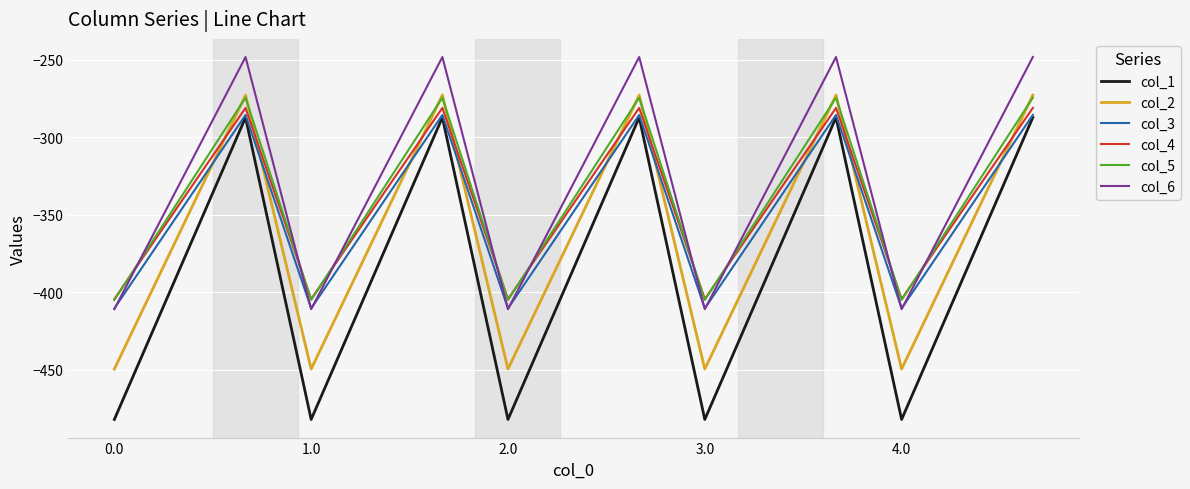

True or false: col_1 and col_2 cross at least once.

False